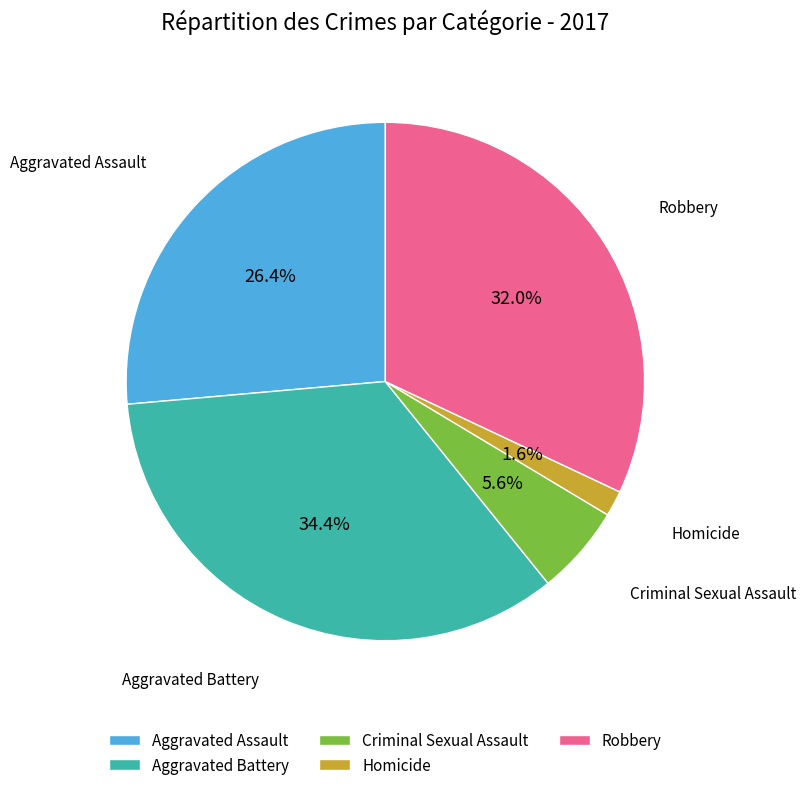

Between Homicide and Aggravated Battery, which is larger?

Aggravated Battery